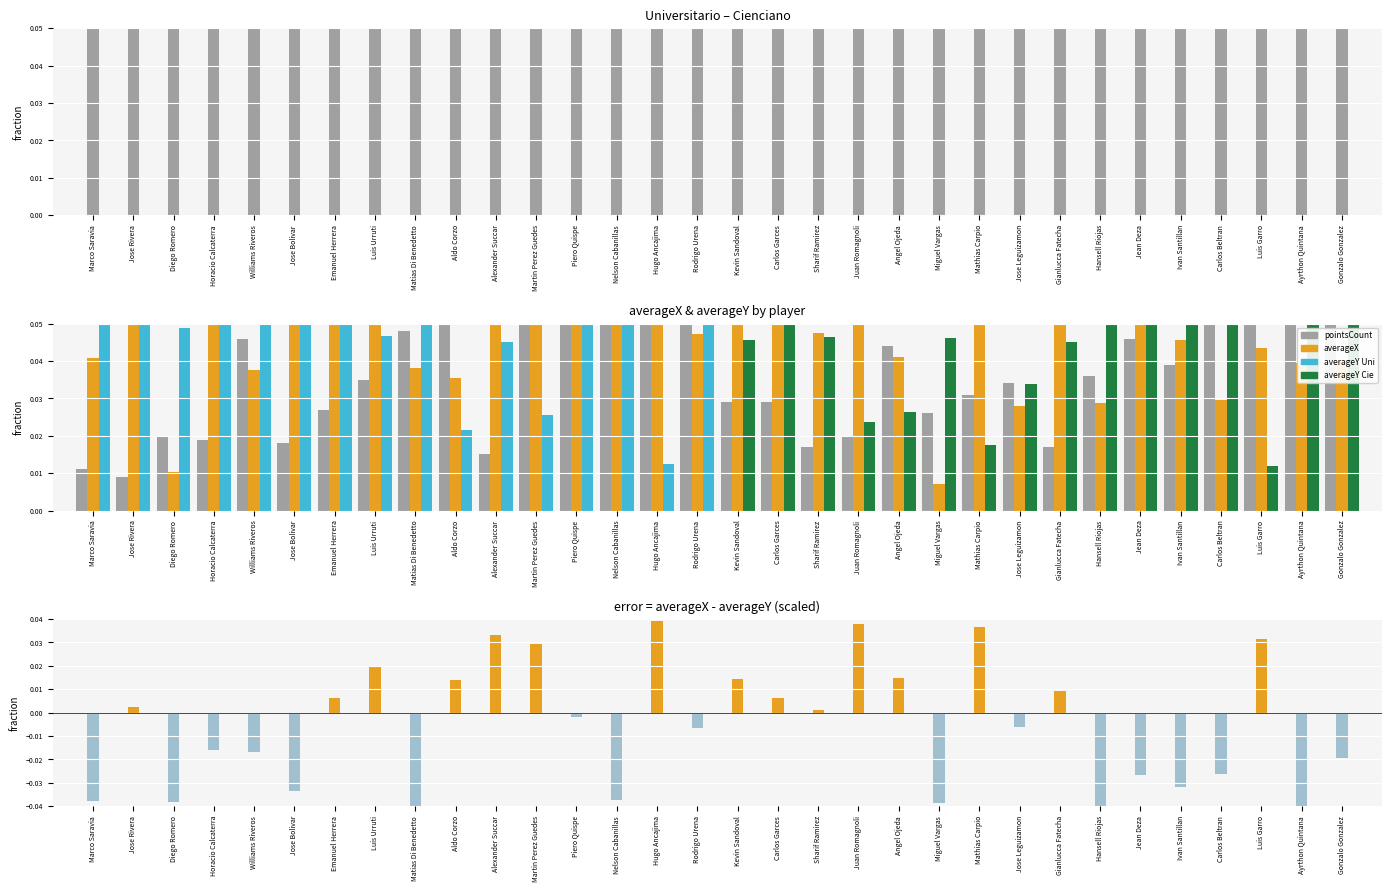

What is the maximum value shown in the chart?

0.7